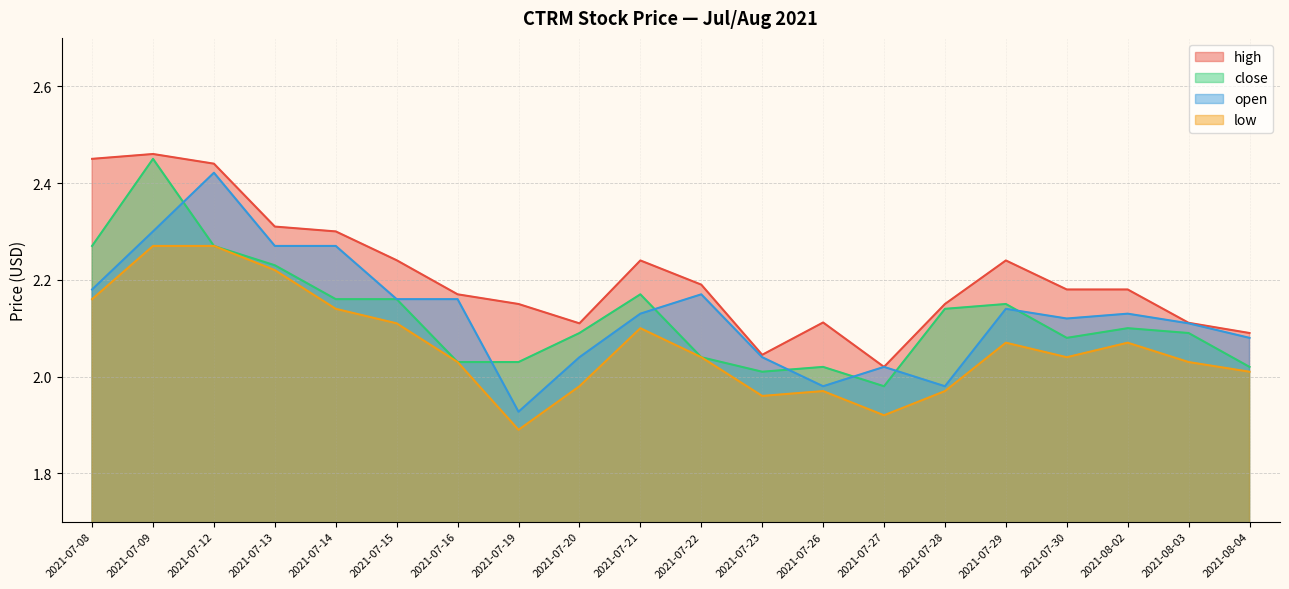

What value does the close series have at 2021-07-30?

2.1